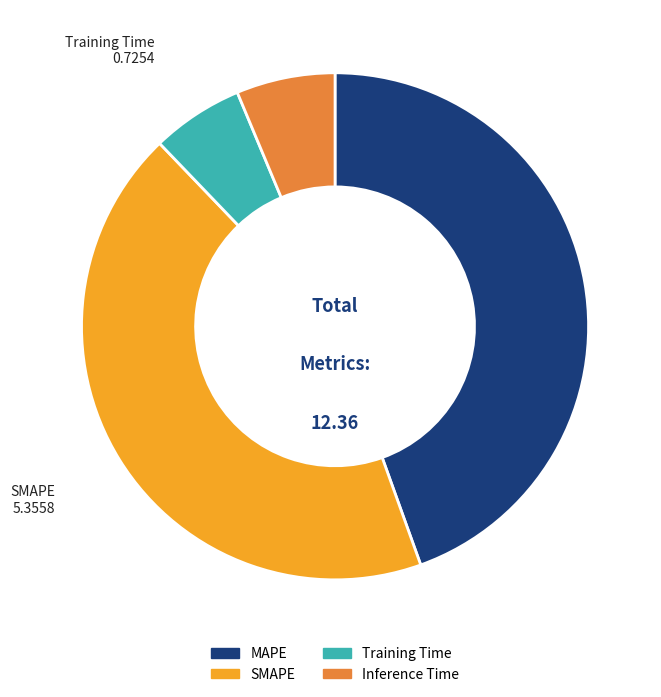

Combined, do MAPE and SMAPE account for over 50%?

Yes